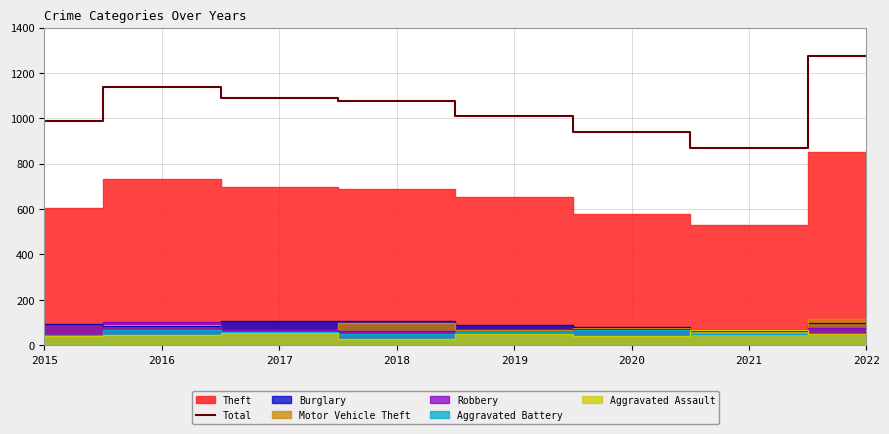

Count the number of categories in the chart.

8